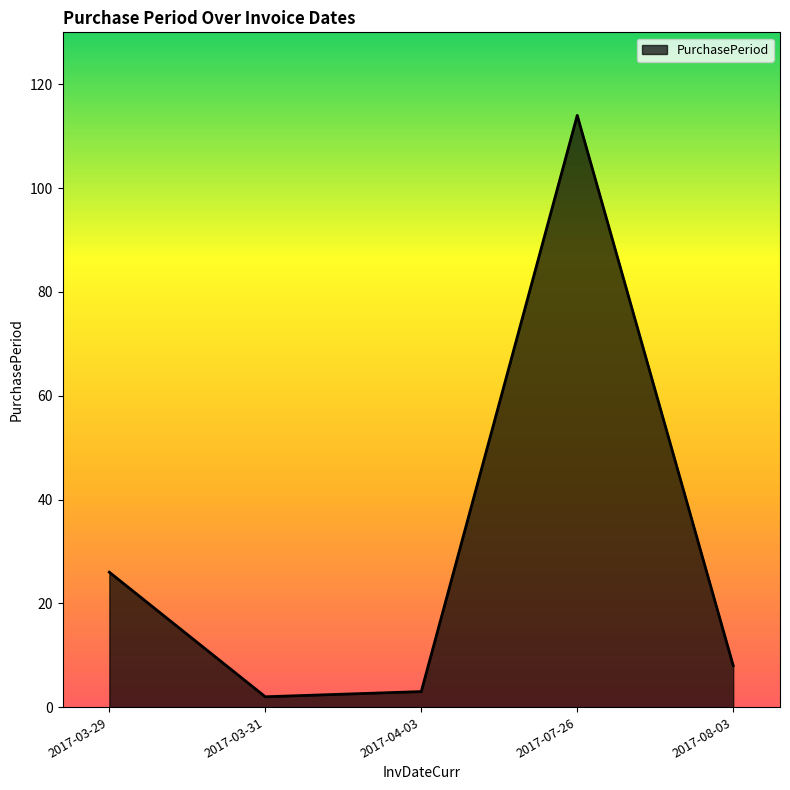

Reading left to right, list all the values displayed in this chart.

26	2	3	114	8